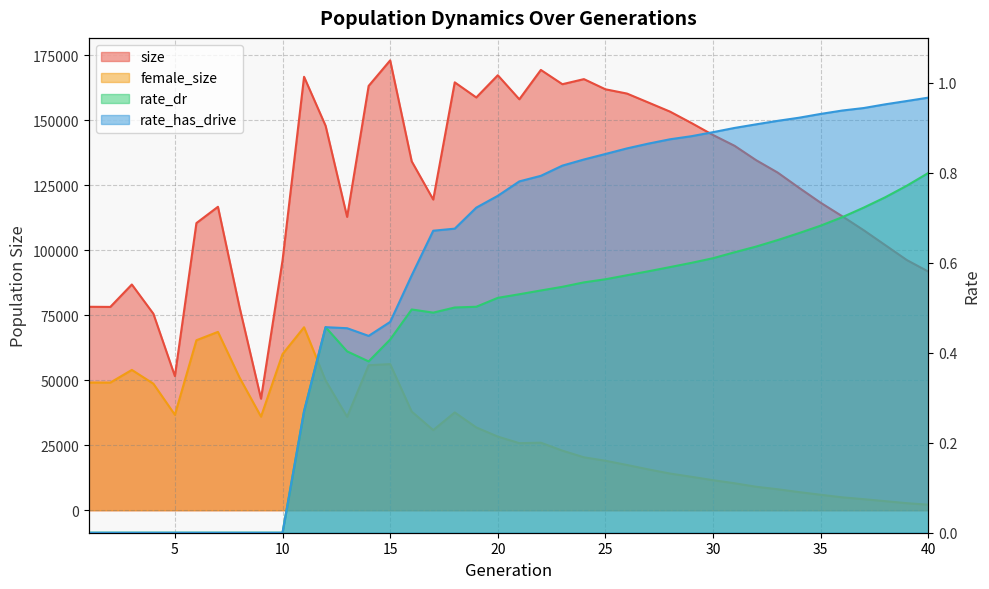

Reading right to left, what are all the values shown in this chart?

size: 91824.0	96263.0	101995.0	107719.0	113112.0	118299.0	124031.0	129928.0	134691.0	140219.0	144374.0	148966.0	153379.0	156862.0	160327.0	161970.0	165882.0	163928.0	169416.0	158124.0	167375.0	158828.0	164643.0	119547.0	134252.0	173093.0	163266.0	112866.0	147944.0	166777.0	96101.0	42911.0	78225.0	116758.0	110493.0	51610.0	75613.0	86860.0	78231.0	78285.0
female_size: 2138.0	2720.0	3495.0	4261.0	4973.0	5959.0	6975.0	8083.0	9043.0	10384.0	11565.0	12872.0	14122.0	15713.0	17421.0	19052.0	20371.0	22935.0	25992.0	25811.0	28343.0	31866.0	37642.0	30850.0	37978.0	56228.0	55808.0	35974.0	49941.0	70402.0	60079.0	36017.0	51092.0	68623.0	65412.0	36721.0	48688.0	53992.0	49115.0	49147.0
rate_dr: 0.8	0.8	0.7	0.7	0.7	0.7	0.7	0.7	0.6	0.6	0.6	0.6	0.6	0.6	0.6	0.6	0.6	0.5	0.5	0.5	0.5	0.5	0.5	0.5	0.5	0.4	0.4	0.4	0.5	0.3	0.0	0.0	0.0	0.0	0.0	0.0	0.0	0.0	0.0	0.0
rate_has_drive: 1.0	1.0	1.0	0.9	0.9	0.9	0.9	0.9	0.9	0.9	0.9	0.9	0.9	0.9	0.9	0.8	0.8	0.8	0.8	0.8	0.7	0.7	0.7	0.7	0.6	0.5	0.4	0.5	0.5	0.3	0.0	0.0	0.0	0.0	0.0	0.0	0.0	0.0	0.0	0.0